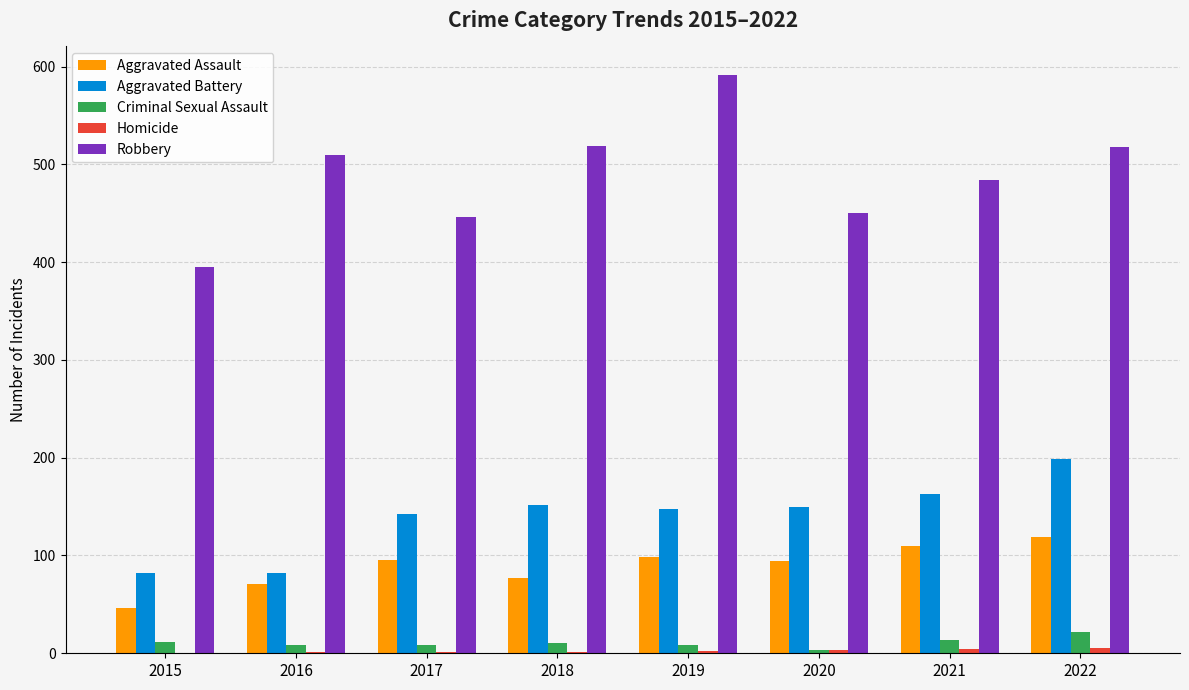

True or false: Aggravated Assault has a value of 158 at 2022.

False